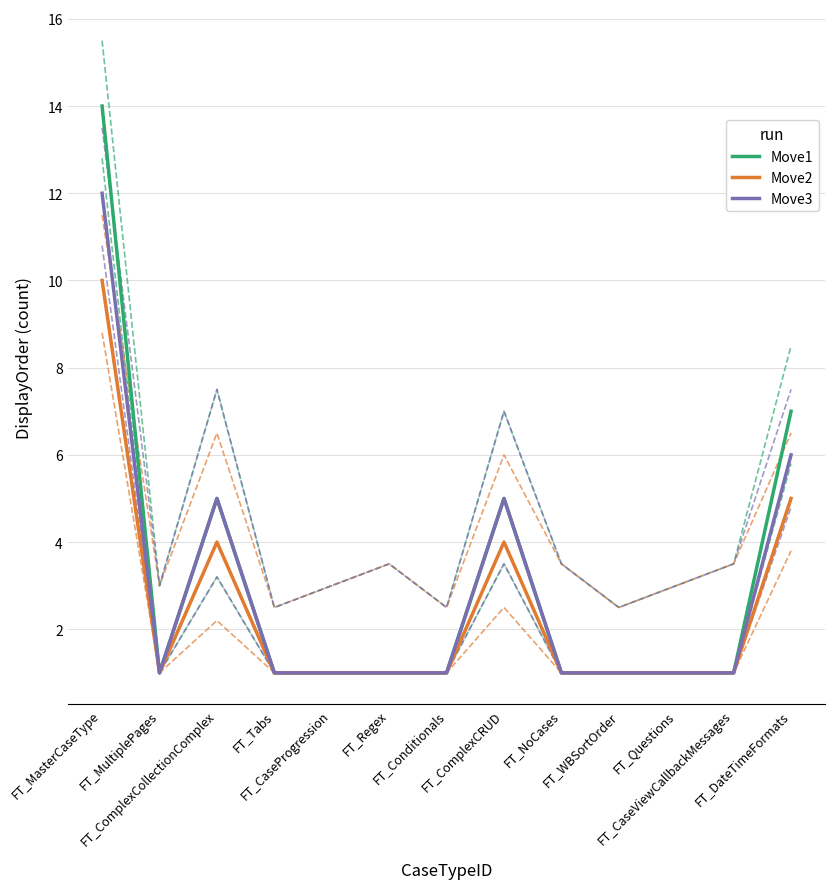

Which category has the highest value in the Move1 series?

FT_MasterCaseType